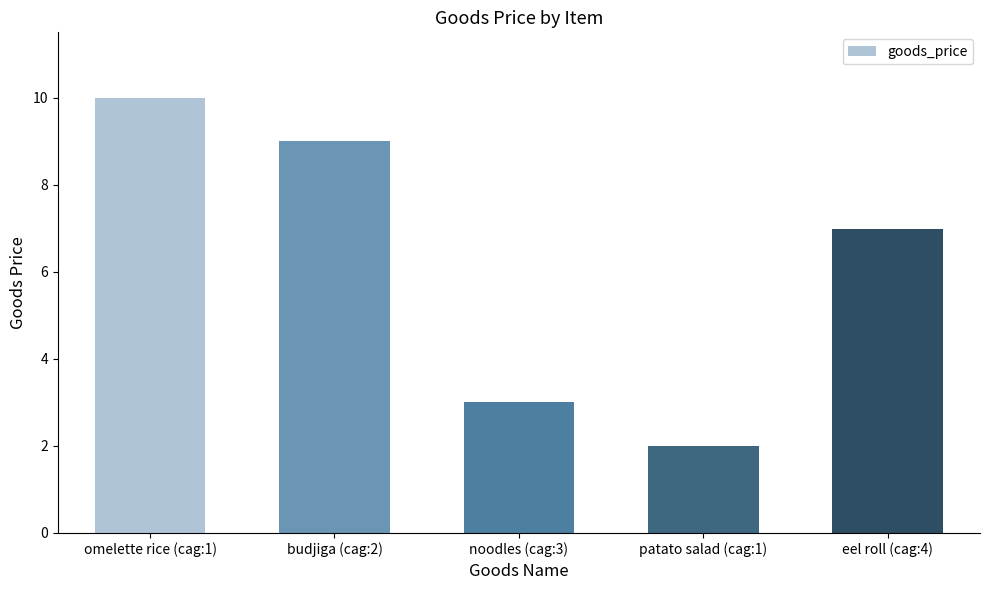

Approximately how many times larger is the value at noodles (cag:3) compared to patato salad (cag:1)?

1.5